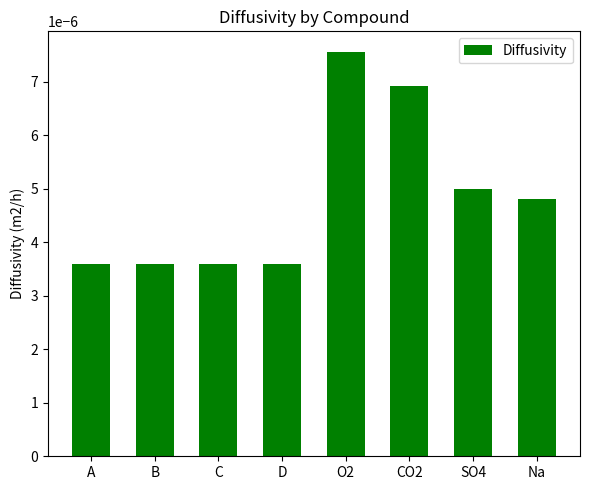

Between O2 and D, which is larger?

O2